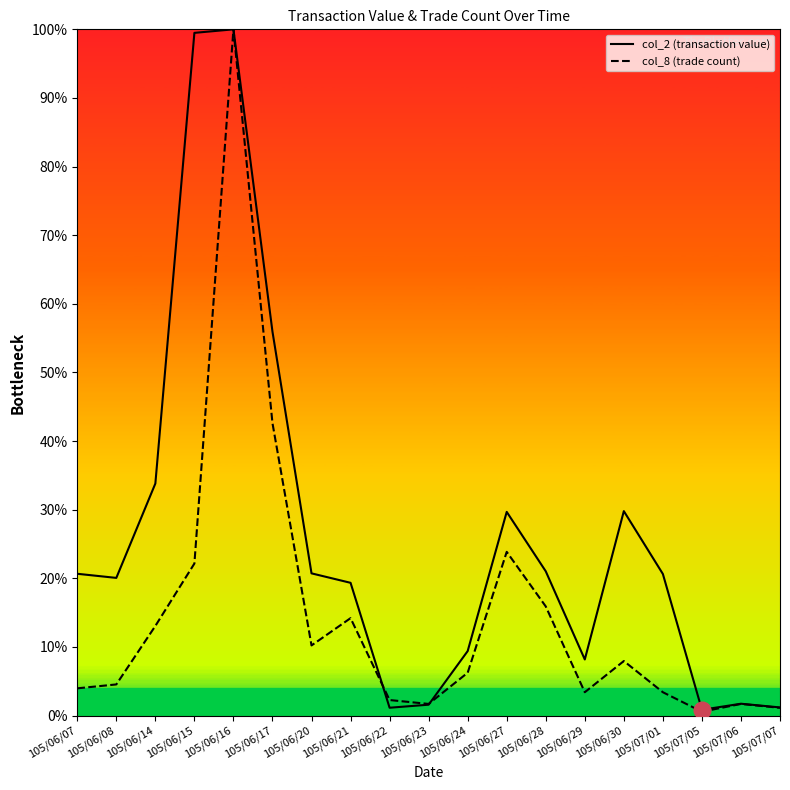

What position from the right is 105/06/23?

10